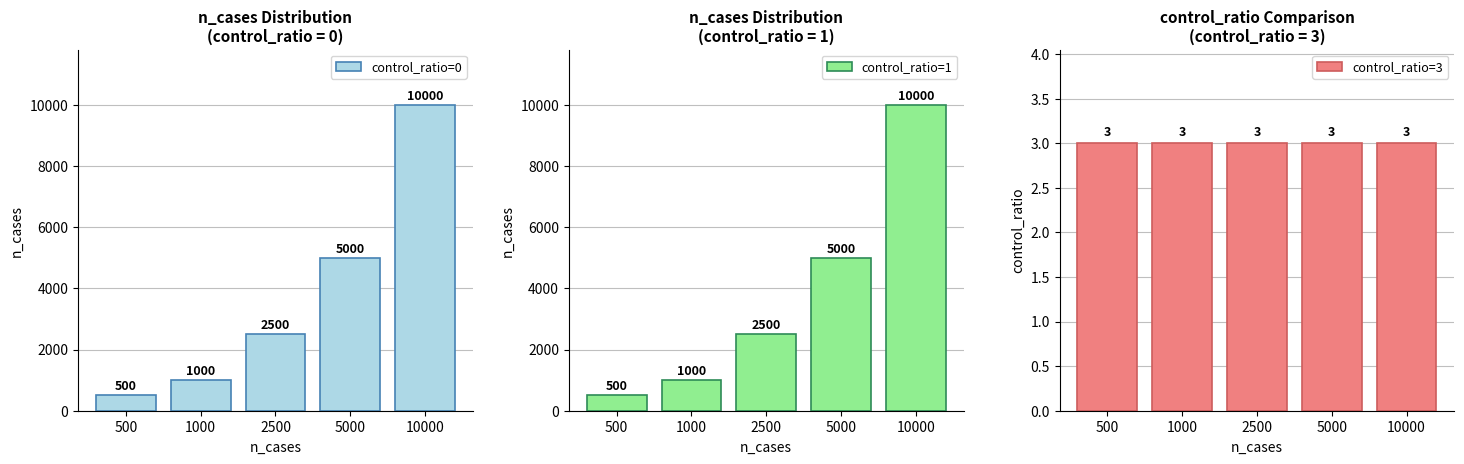

What is the average value of the control_ratio=0 series?

3800